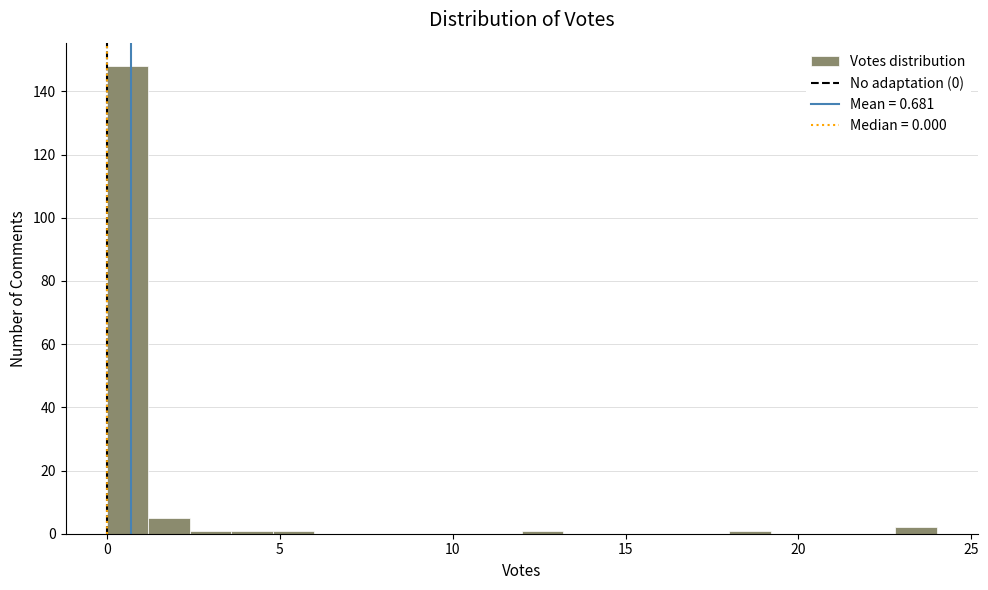

Around what value on the x-axis is the tallest bar? Give the approximate position of its centre, as read against the axis.

0.5